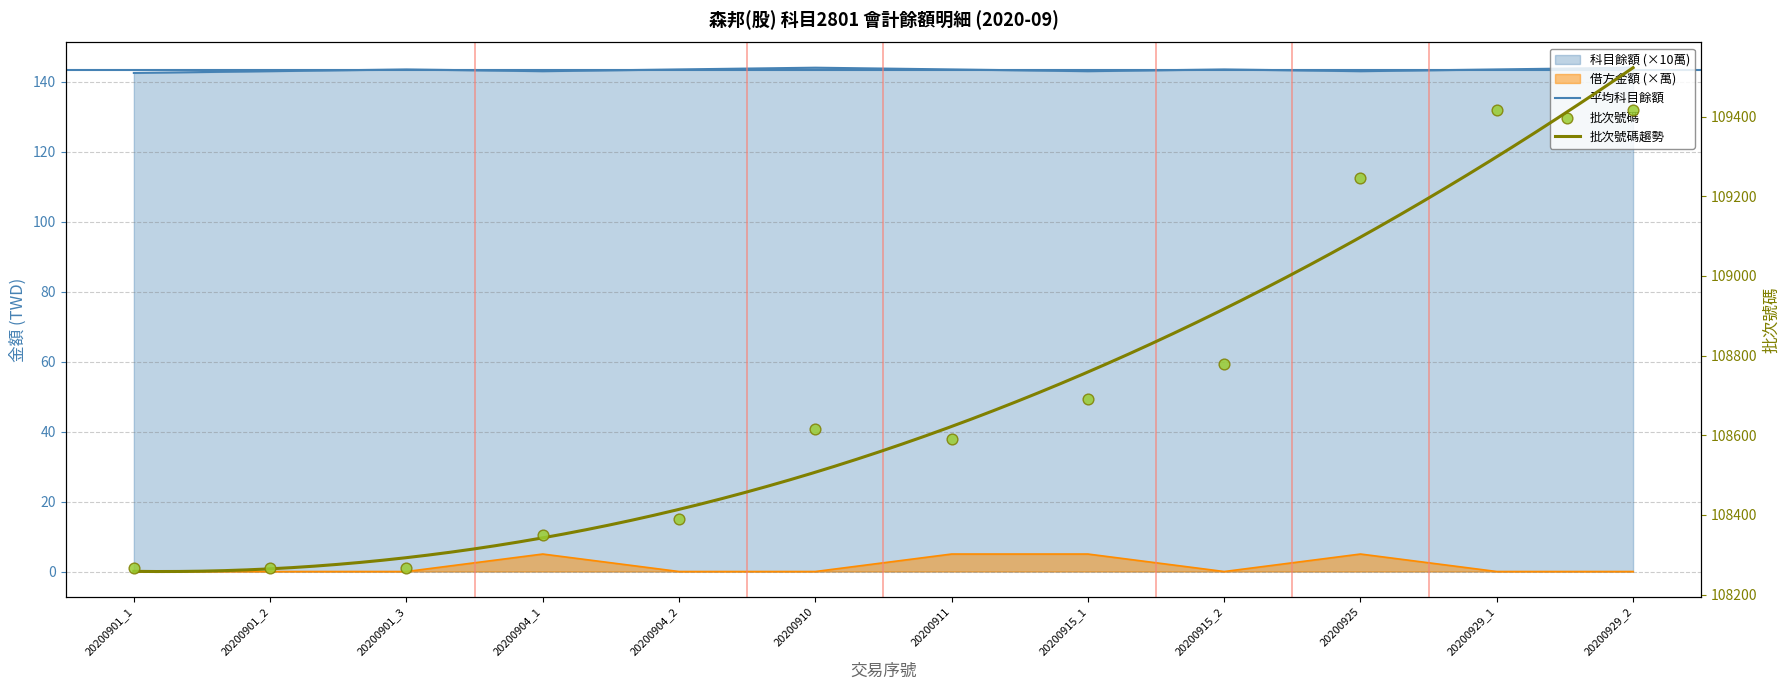

Which series has the largest total across all categories?

批次號碼